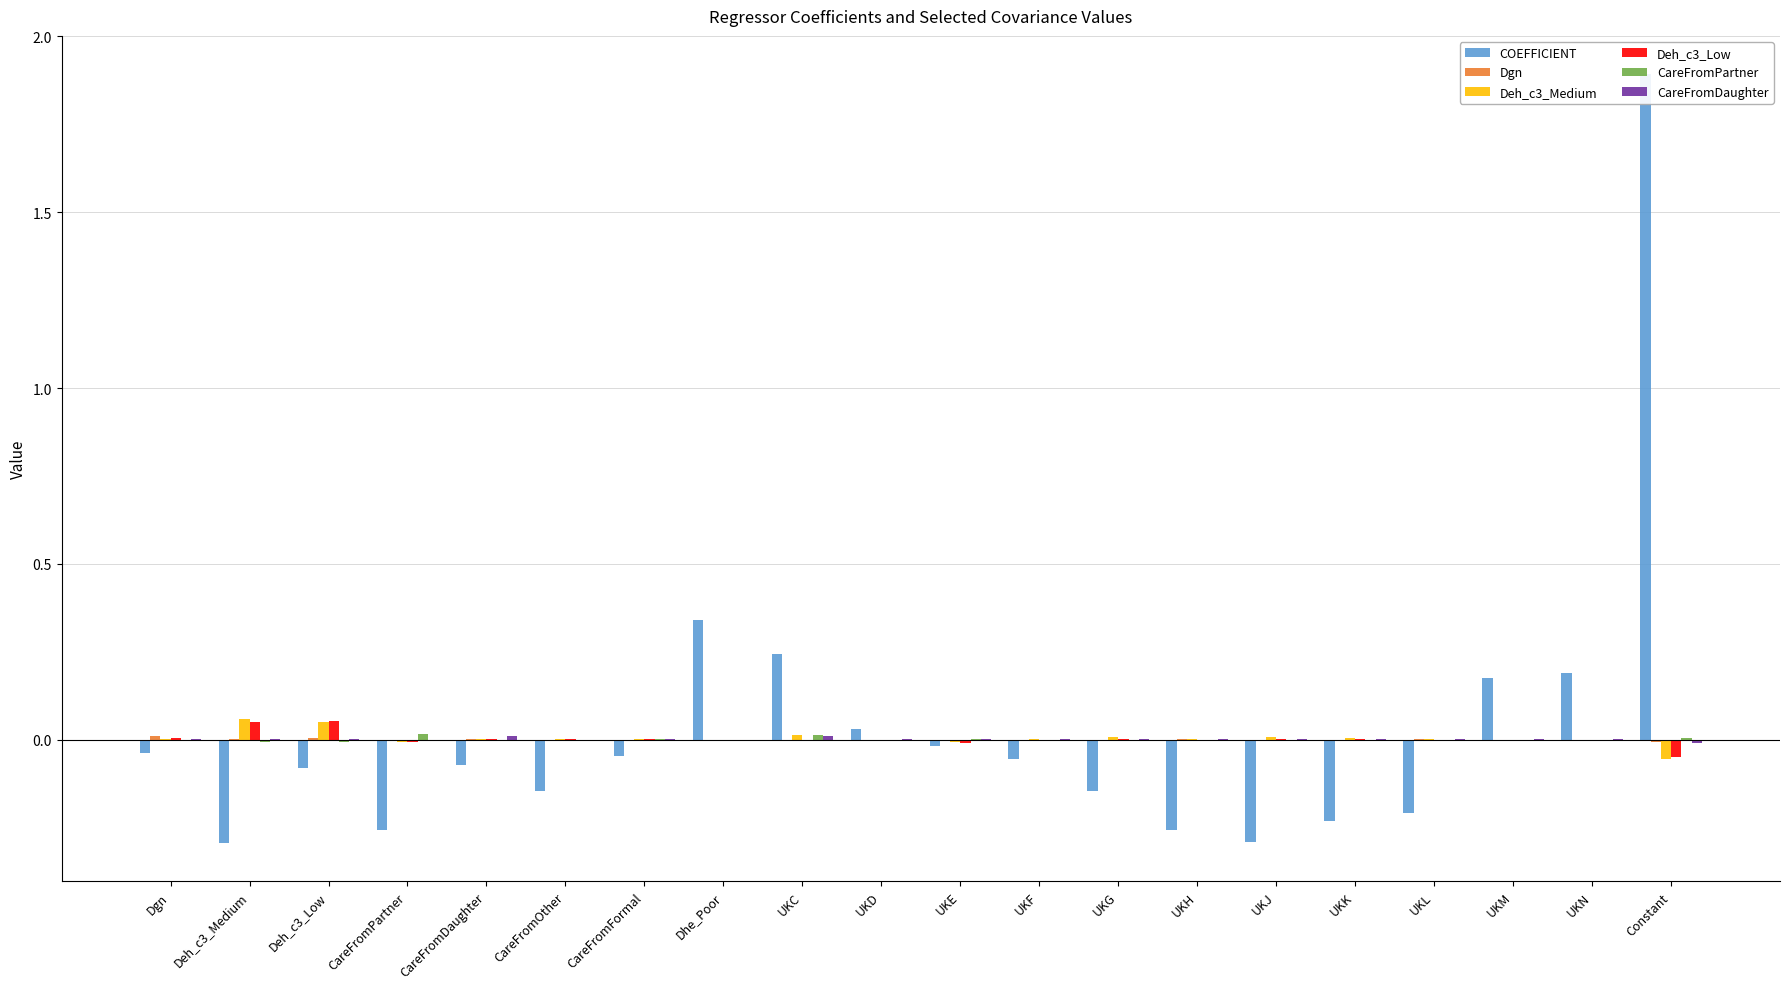

Reading right to left, what are all the values shown in this chart?

COEFFICIENT: 1.9	0.2	0.2	-0.2	-0.2	-0.3	-0.3	-0.1	-0.1	-0.0	0.0	0.2	0.3	-0.0	-0.1	-0.1	-0.3	-0.1	-0.3	-0.0
Dgn: -0.0	-0.0	0.0	0.0	-0.0	-0.0	0.0	-0.0	-0.0	-0.0	-0.0	-0.0	-0.0	0.0	0.0	0.0	-0.0	0.0	0.0	0.0
Deh_c3_Medium: -0.1	-0.0	-0.0	0.0	0.0	0.0	0.0	0.0	0.0	-0.0	0.0	0.0	-0.0	0.0	0.0	0.0	-0.0	0.1	0.1	0.0
Deh_c3_Low: -0.0	-0.0	-0.0	-0.0	0.0	0.0	-0.0	0.0	-0.0	-0.0	-0.0	-0.0	0.0	0.0	0.0	0.0	-0.0	0.1	0.1	0.0
CareFromPartner: 0.0	0.0	-0.0	-0.0	0.0	-0.0	-0.0	-0.0	-0.0	0.0	-0.0	0.0	-0.0	0.0	-0.0	0.0	0.0	-0.0	-0.0	-0.0
CareFromDaughter: -0.0	0.0	0.0	0.0	0.0	0.0	0.0	0.0	0.0	0.0	0.0	0.0	0.0	0.0	-0.0	0.0	0.0	0.0	0.0	0.0